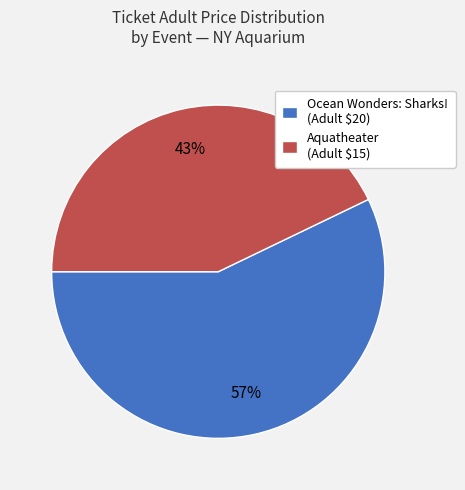

To the nearest percent, what is the difference between the largest and smallest slice percentages?

14%